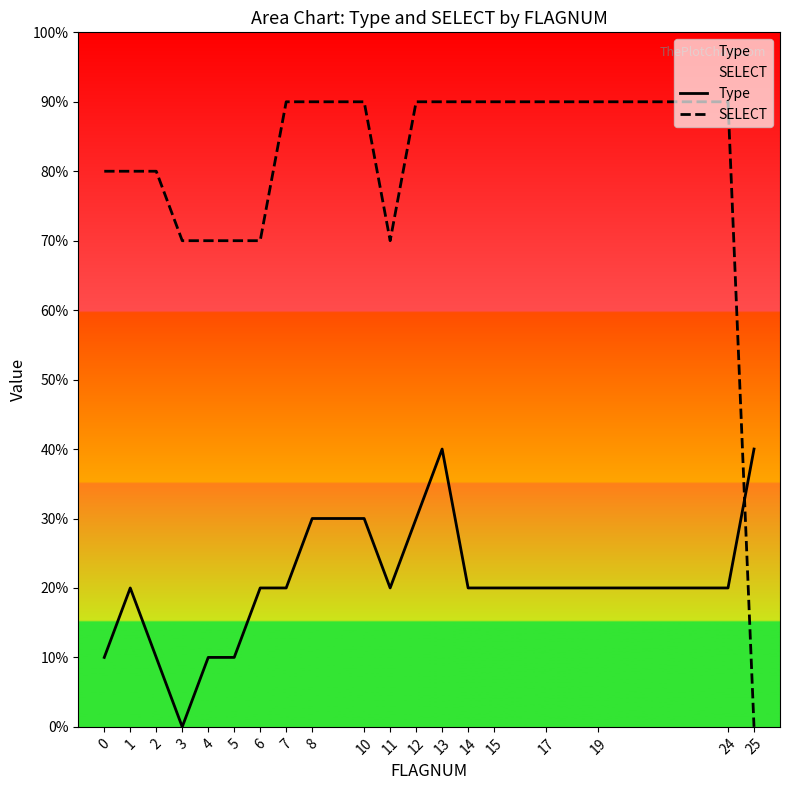

Count the Type values in the range 1 to 3.

16